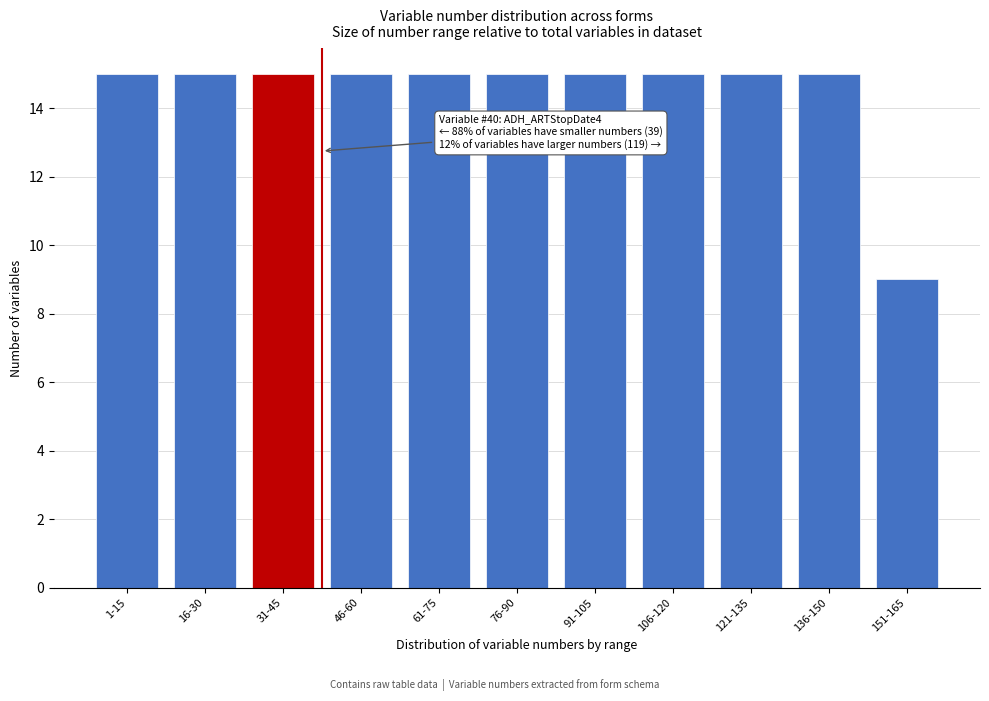

Reading left to right, extract all data points from this chart.

1-15=15	16-30=15	31-45=15	46-60=15	61-75=15	76-90=15	91-105=15	106-120=15	121-135=15	136-150=15	151-165=9